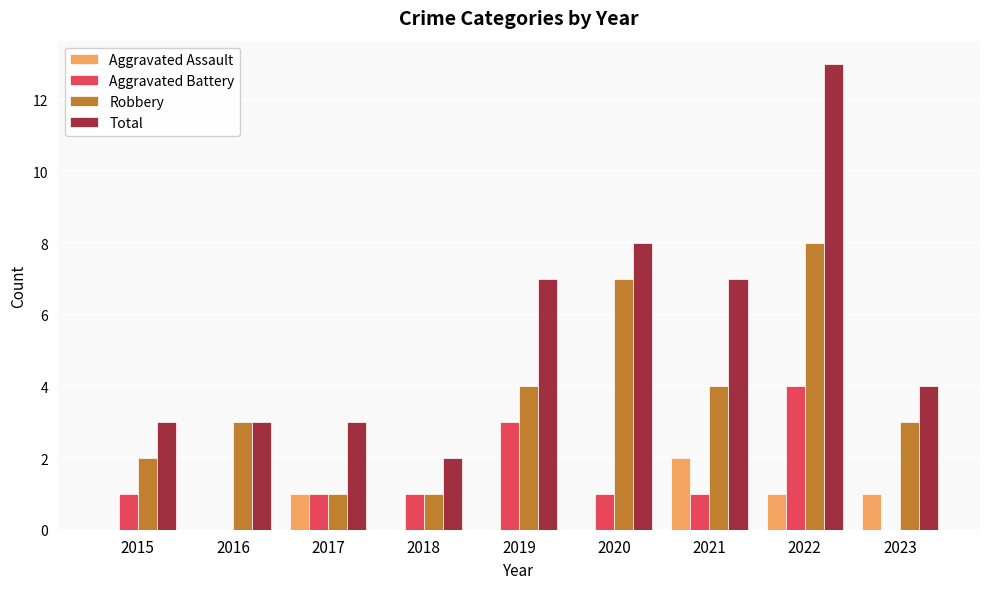

What value does the Aggravated Assault series have at 2017?

1